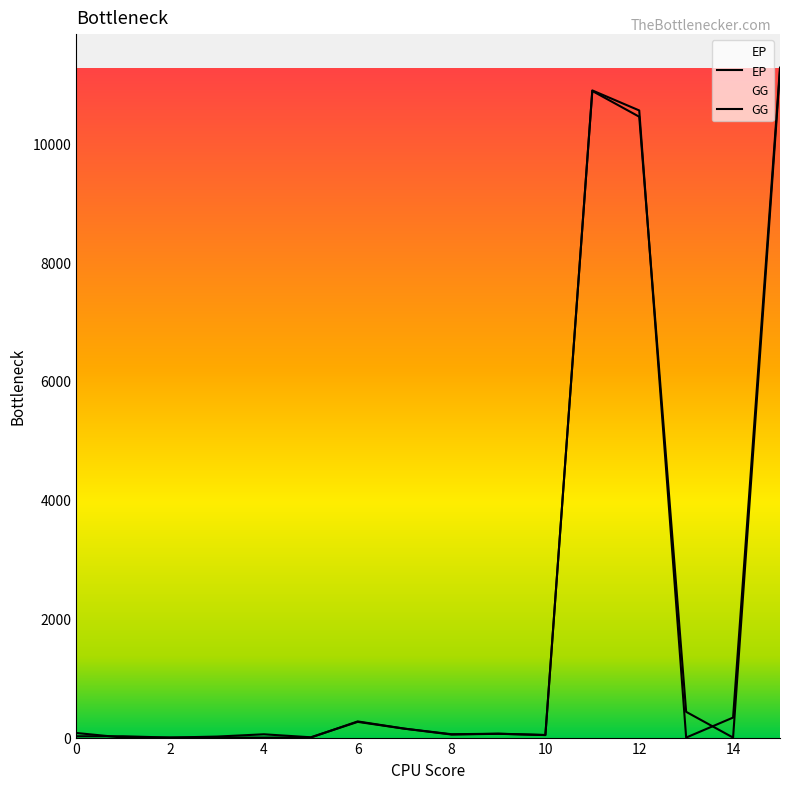

What is the value of the GG point at the 11th from the left?

43.4